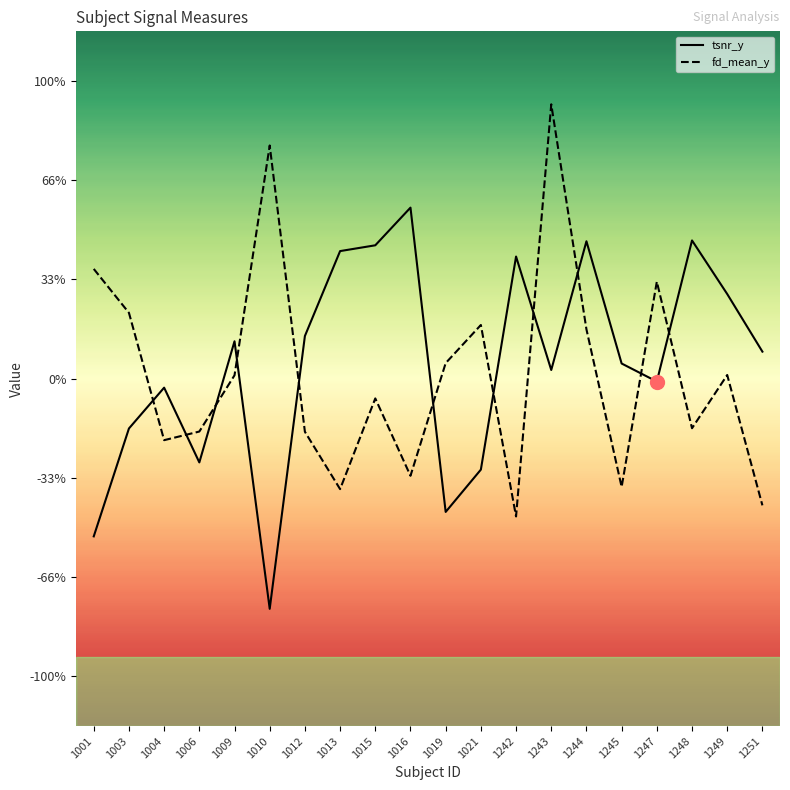

Which series has the largest range (max minus min)?

fd_mean_y